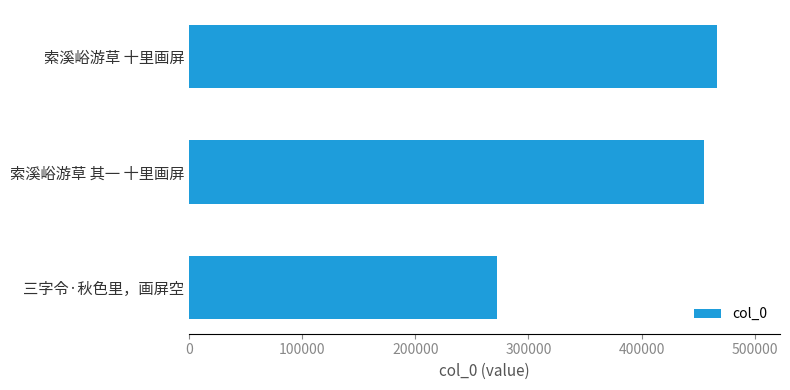

List the labels in order of value, smallest first.

三字令·秋色里，画屏空, 索溪峪游草 其一 十里画屏, 索溪峪游草 十里画屏